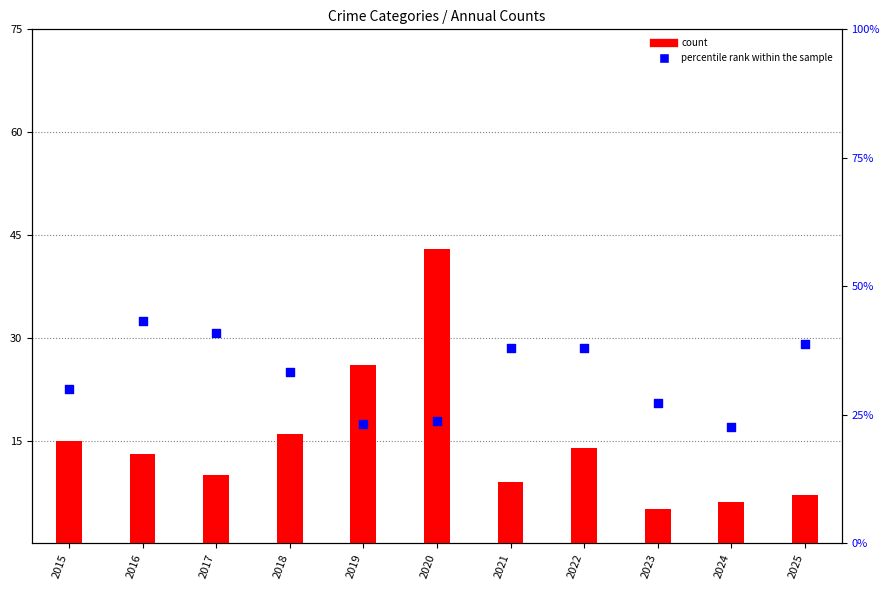

At how many categories does at least one series exceed 40?

3